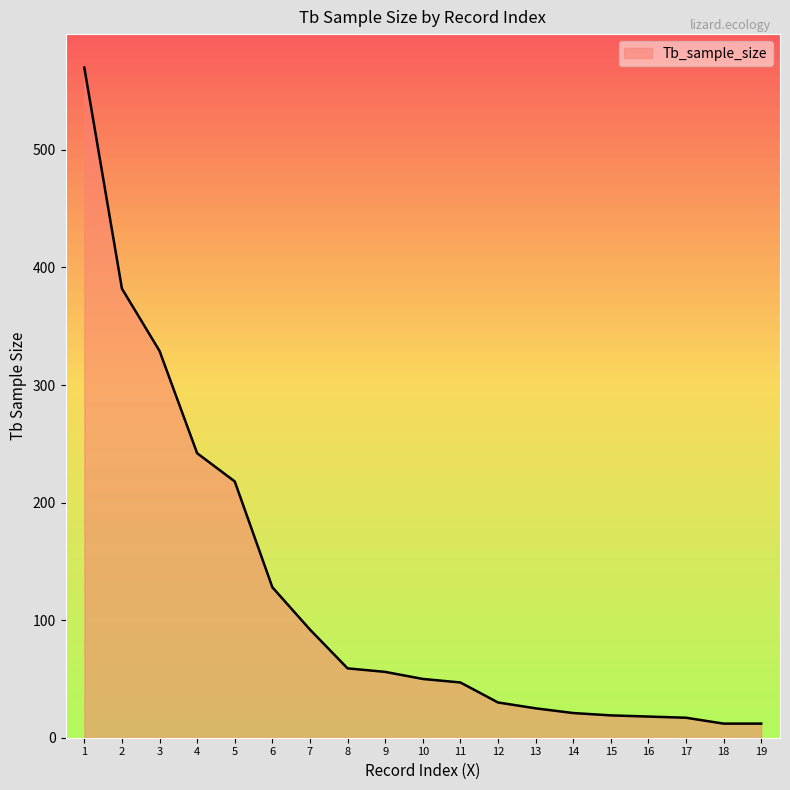

Is it true that the value at 1 is 247?

False